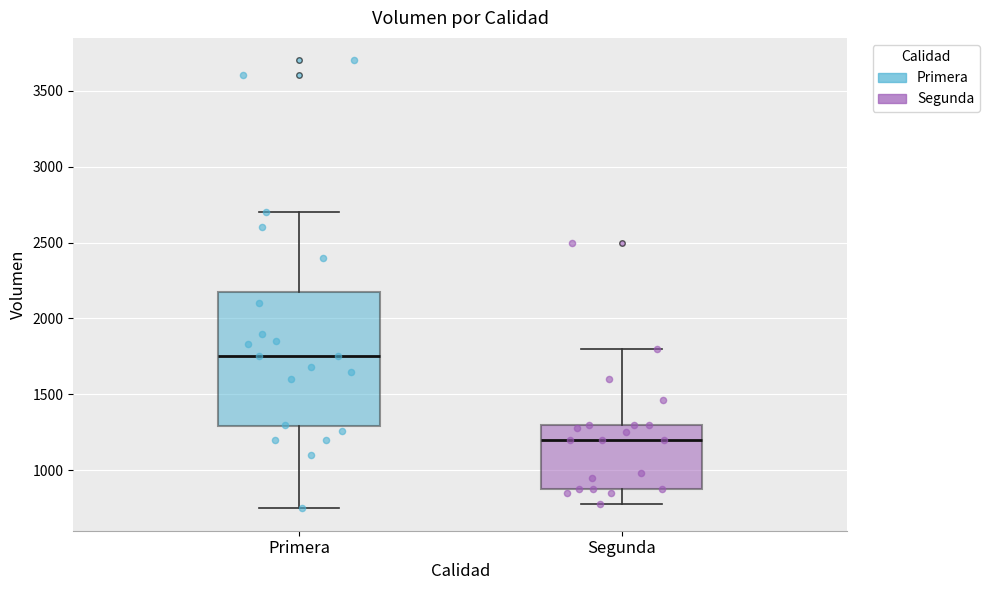

Which box is the tallest, from its lower edge to its upper edge?

Primera